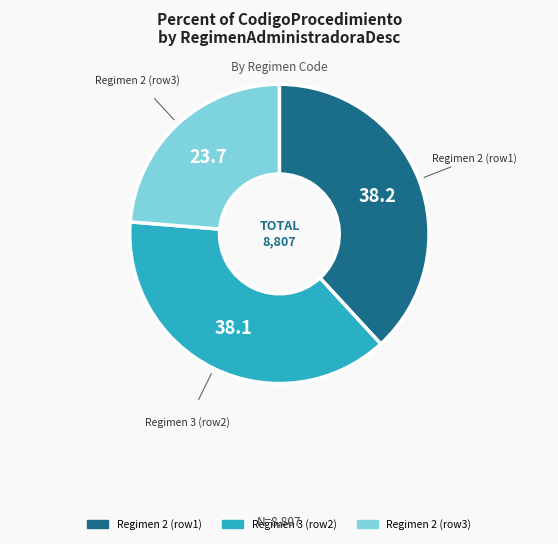

Which has a higher value, Regimen 2 (row3) or Regimen 3 (row2)?

Regimen 3 (row2)